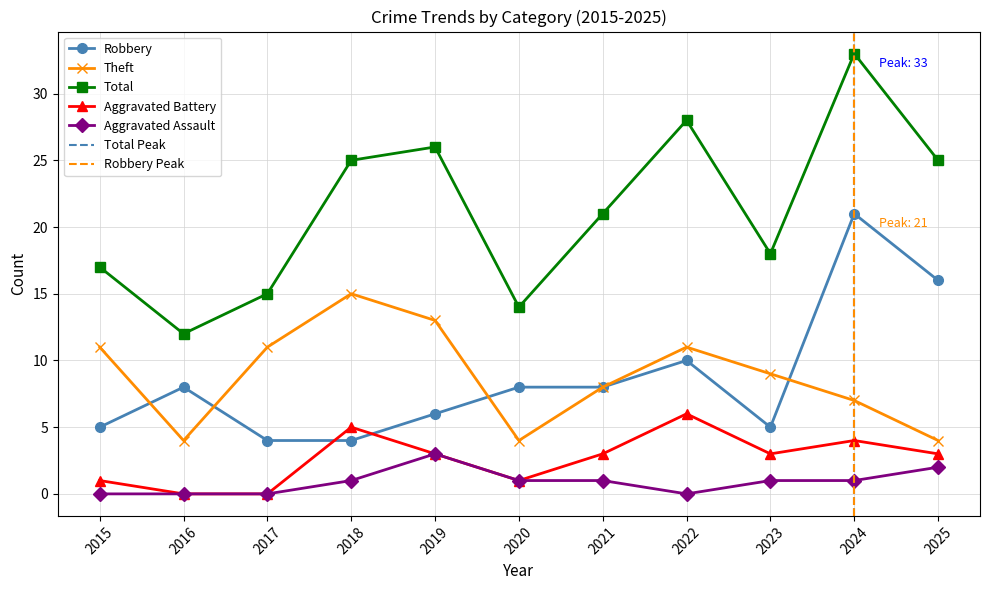

Is this an area chart (filled region under the line)?

No